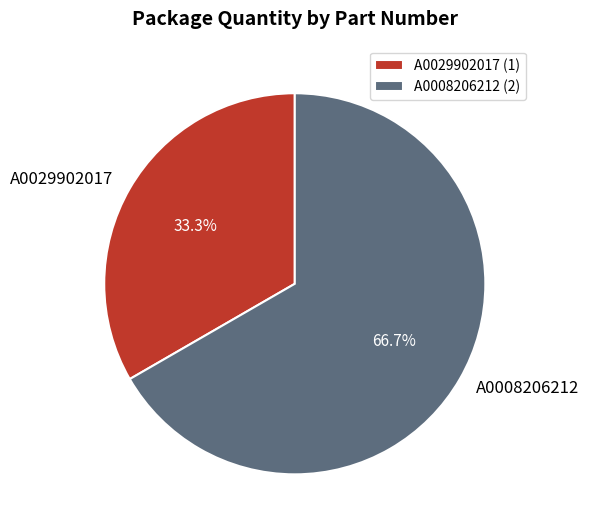

Count the number of slices in the pie.

2